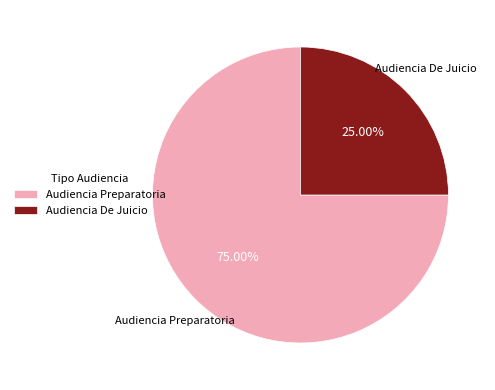

To the nearest percent, what is the difference between the largest and smallest slice percentages?

50%